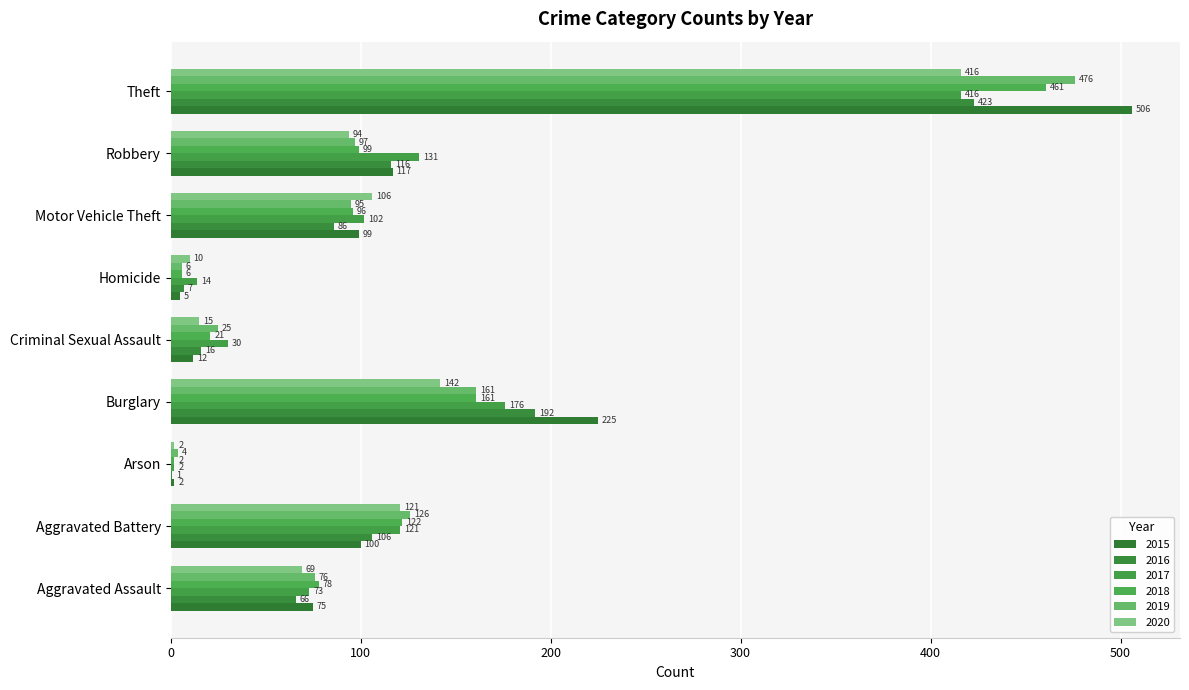

How many series are shown in this chart?

6